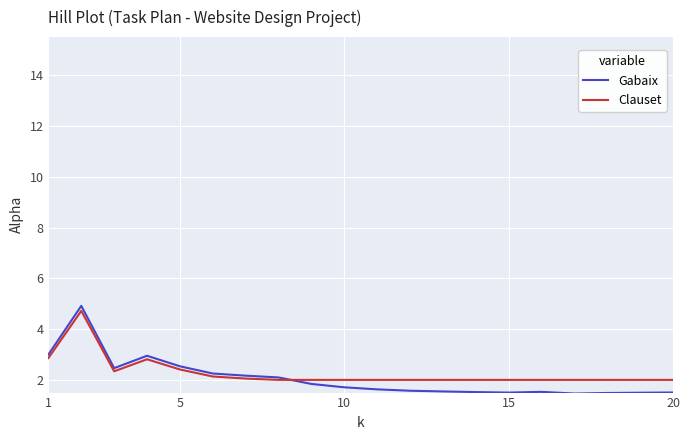

What is the maximum value for Gabaix?

4.9